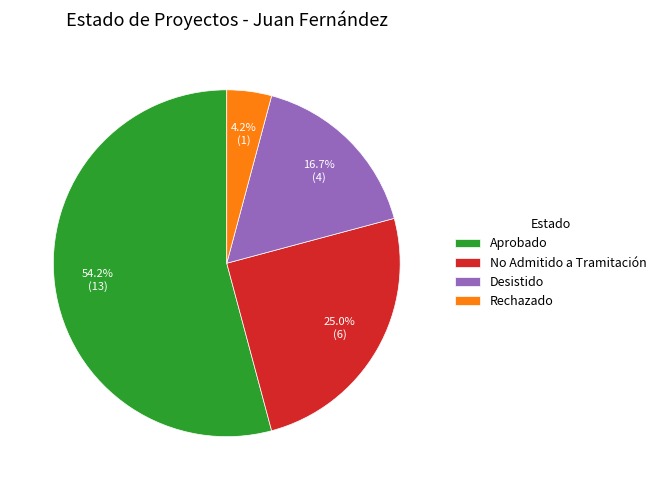

To the nearest percent, what percentage of the pie is Aprobado?

54%